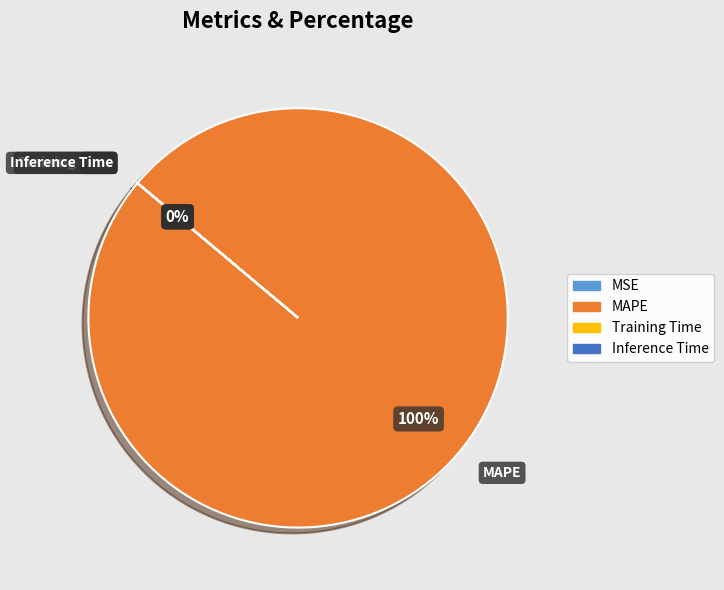

Which category accounts for the majority?

MAPE